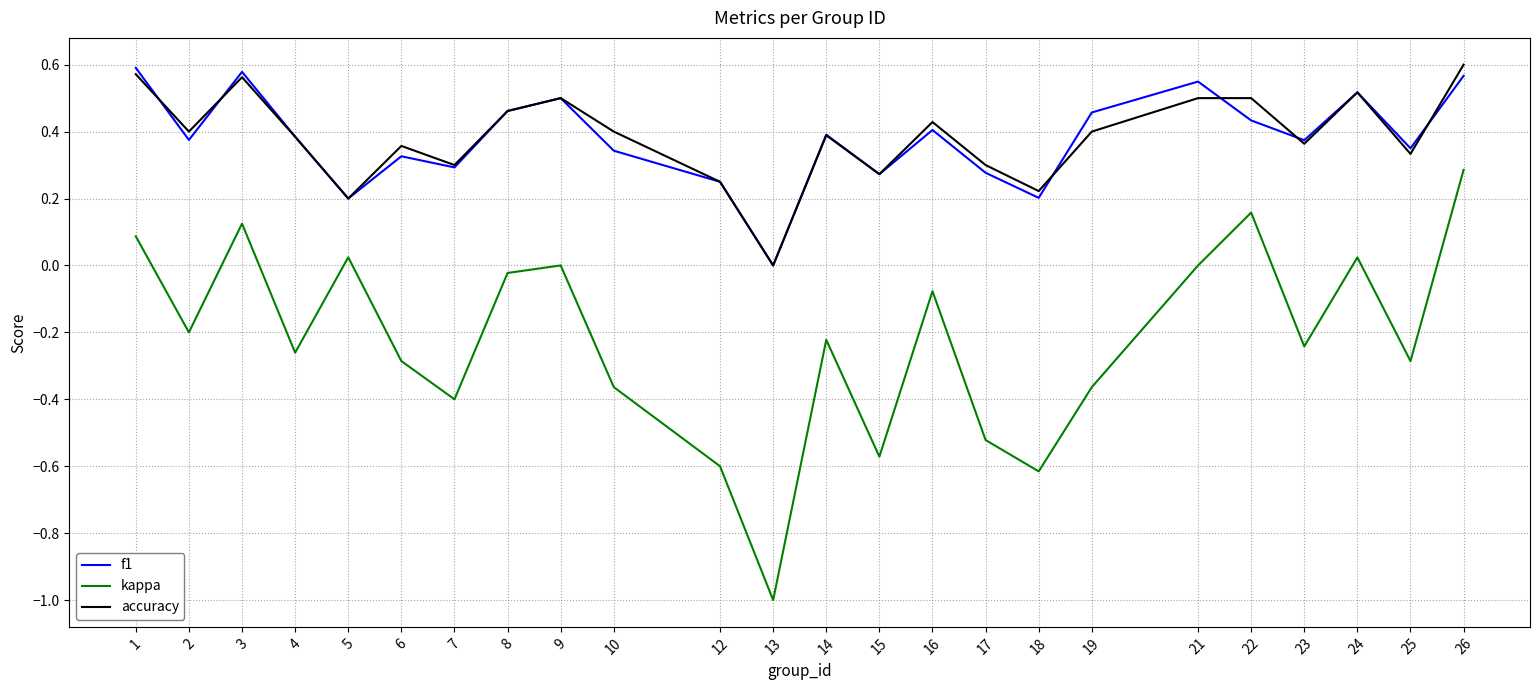

How many interior local peaks does the kappa series have?

7